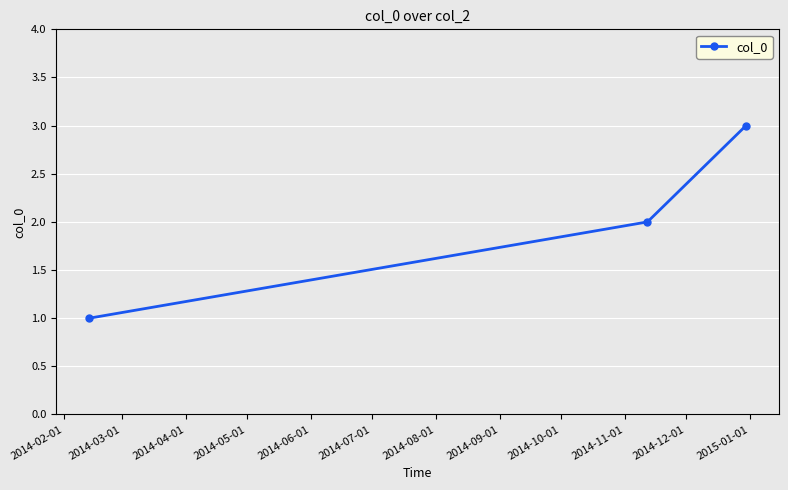

What is the difference between the maximum and minimum values?

2